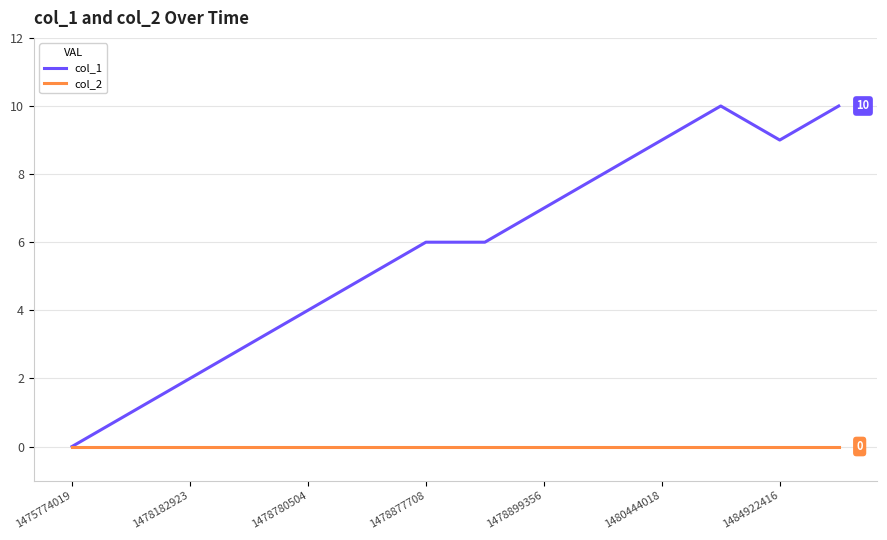

List the series in order of their overall mean, highest first.

col_1, col_2